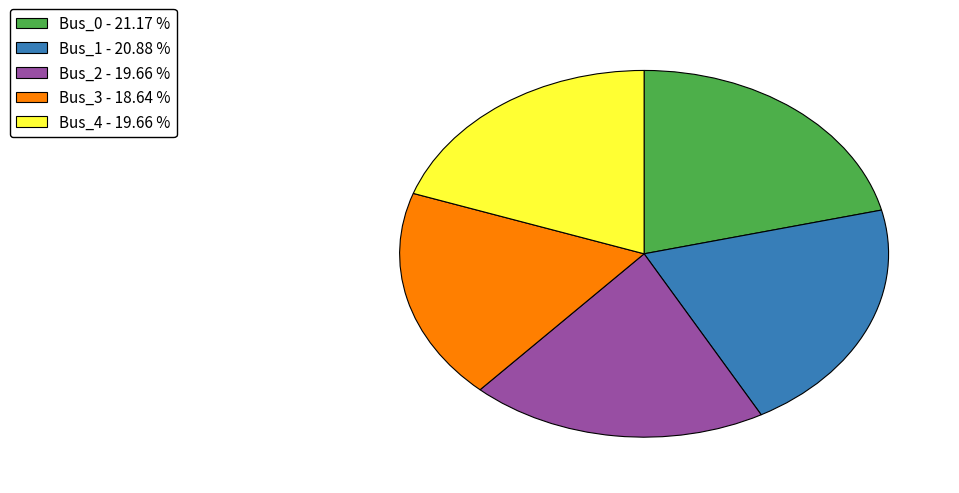

Combined, do Bus_1 - 20.88 % and Bus_2 - 19.66 % account for over 50%?

No